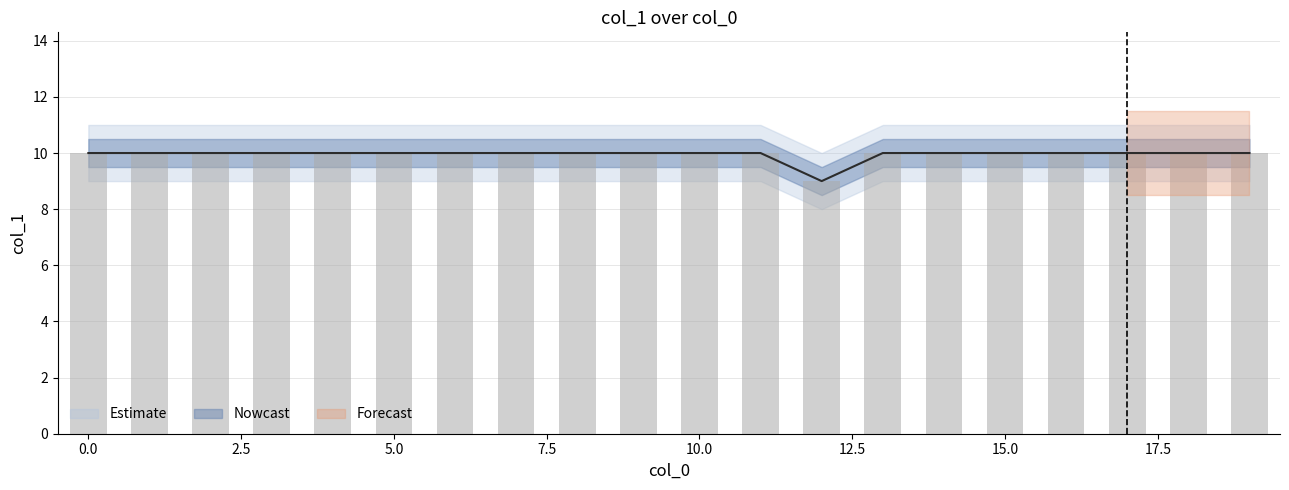

What is the difference between the values at 12 and 14?

1